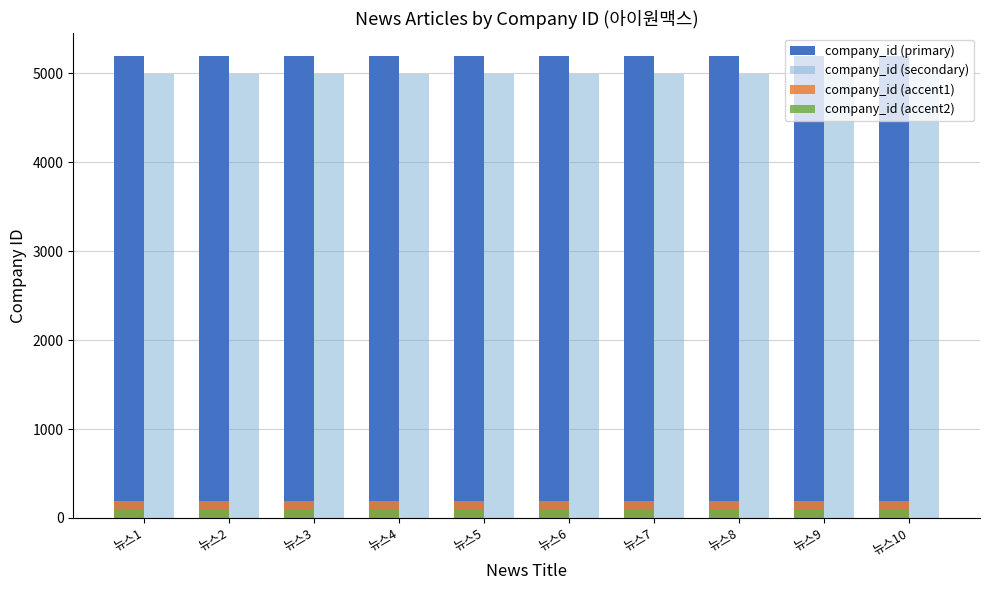

Does the chart contain stacked bars?

No